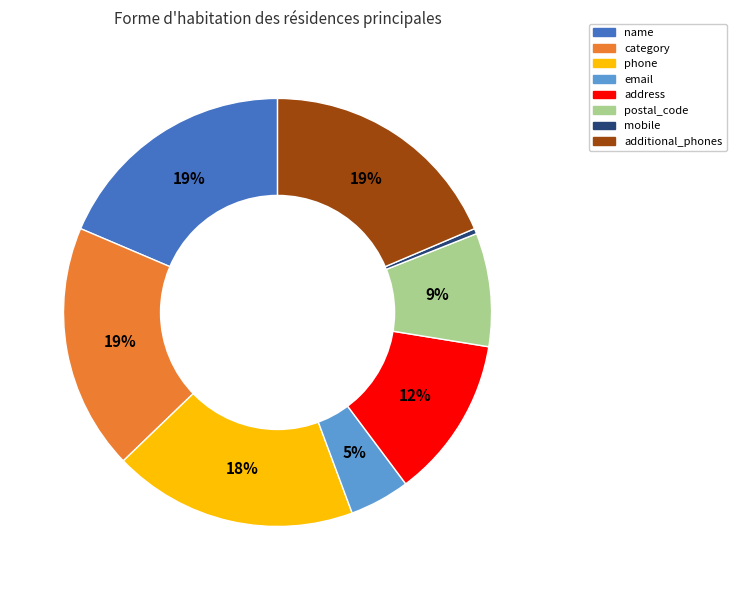

To the nearest percent, what is the average slice percentage?

12%